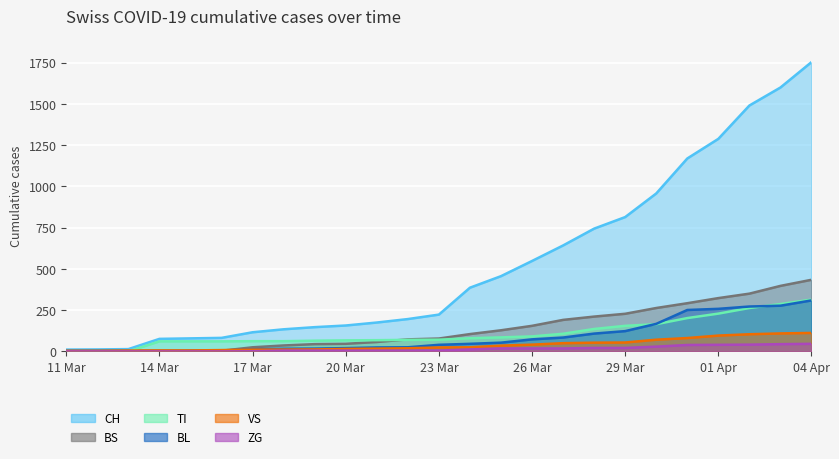

True or false: ZG and BL cross at least once.

False